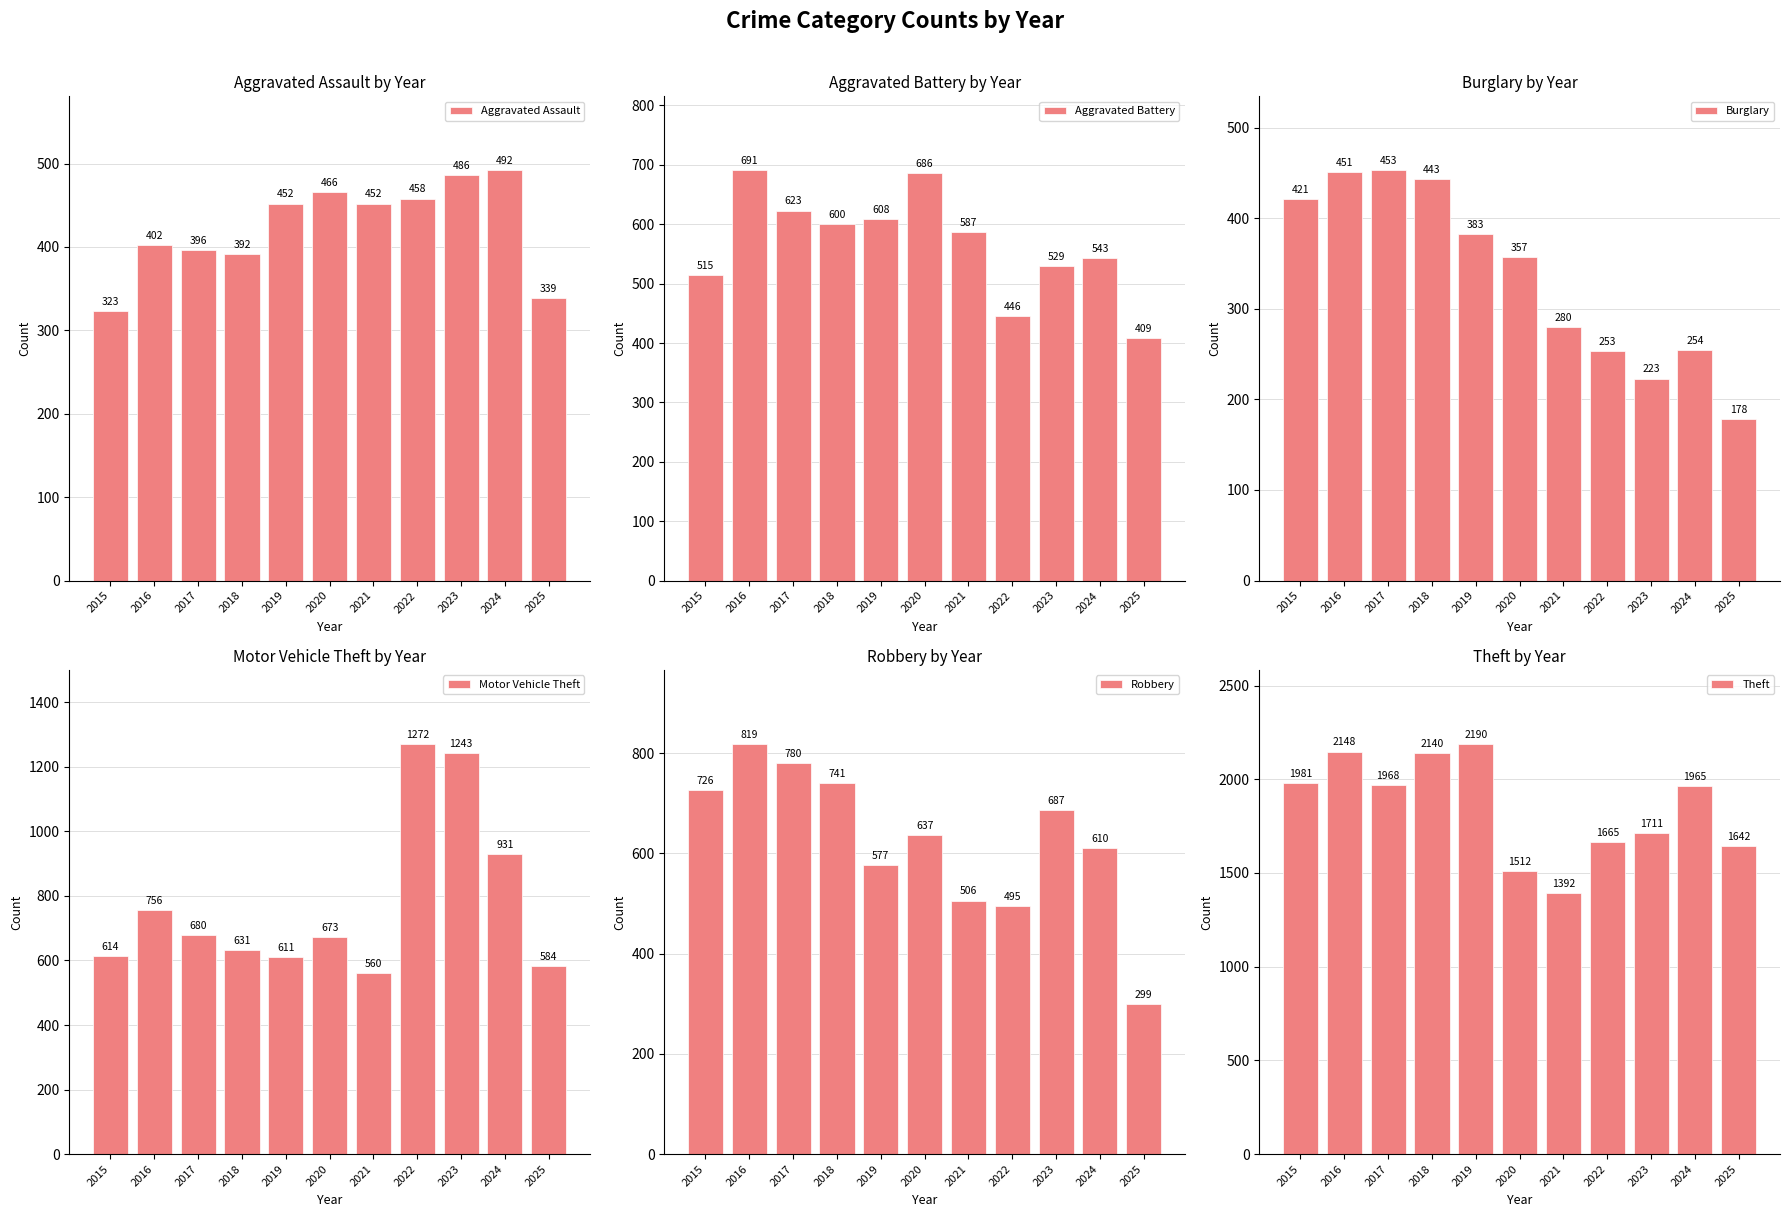

Which has a higher value, 2021 or 2023?

2023